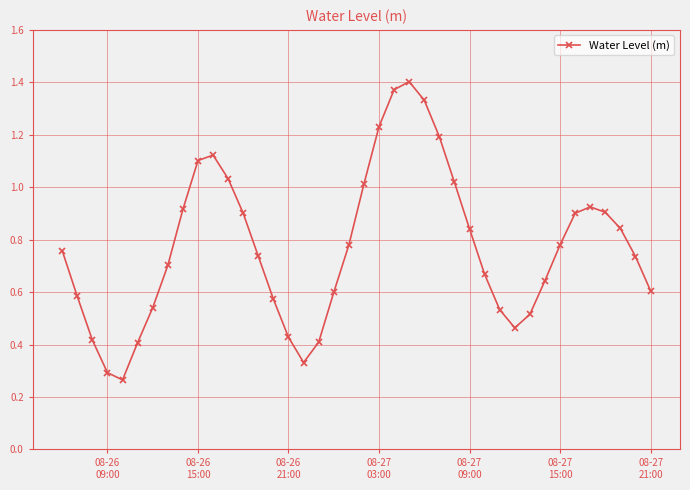

Does the chart have visible grid lines?

Yes